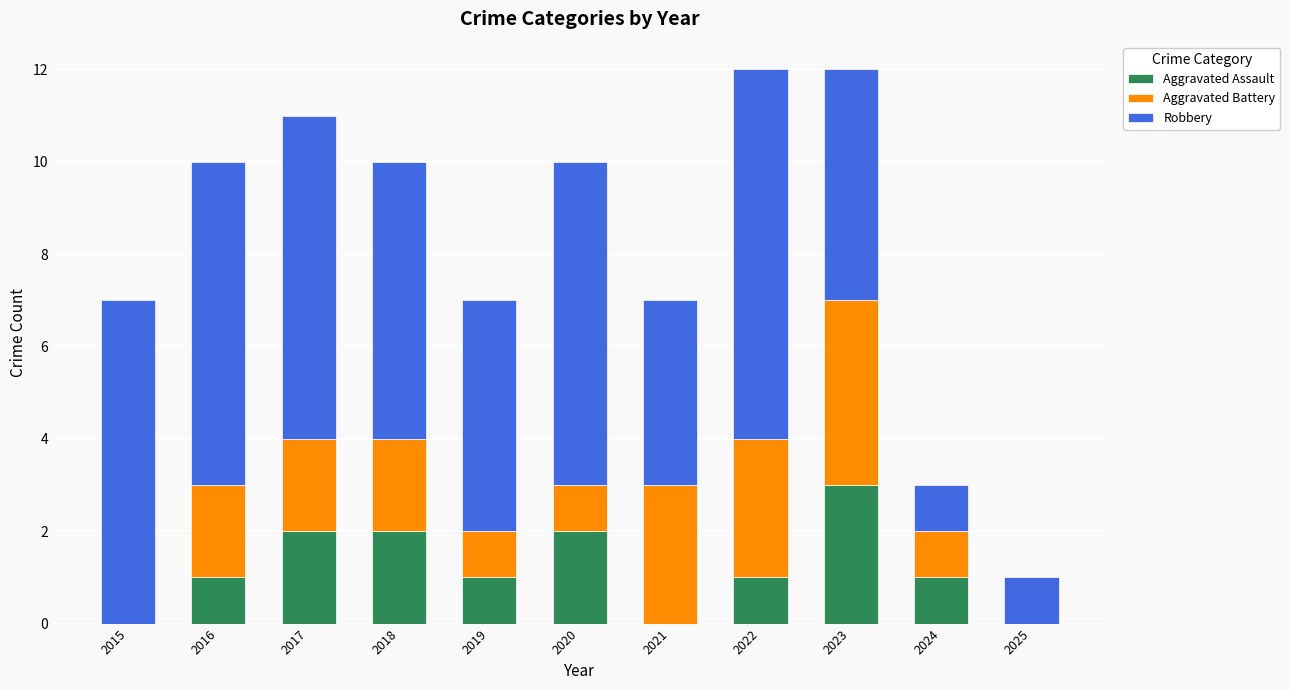

The value of Aggravated Assault at 2022 is 1. True or false?

True